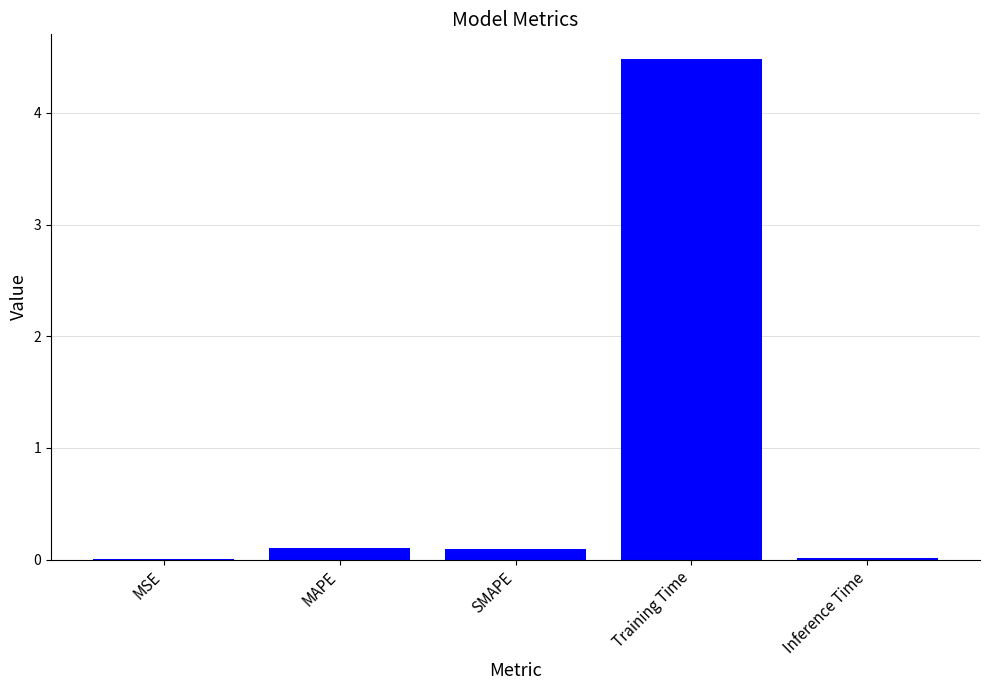

Is it true that the value at MSE is 0.0?

True